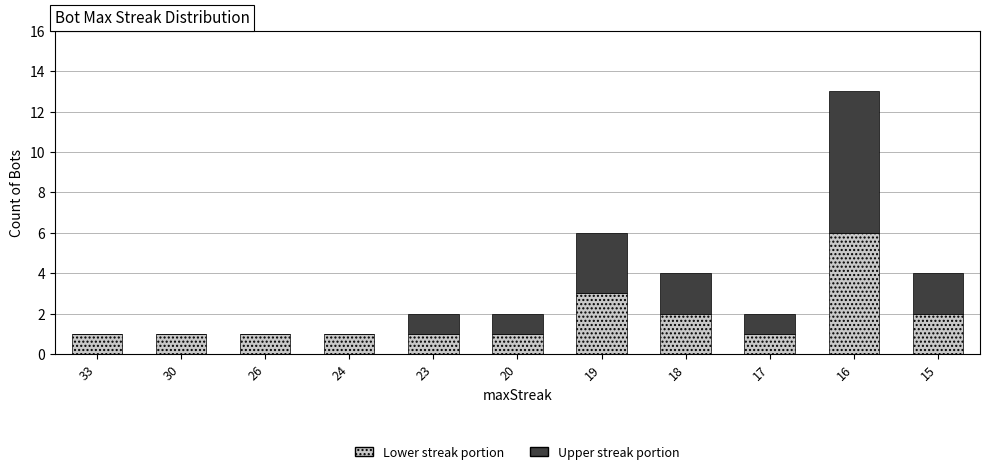

At which label does Lower streak portion reach its peak?

16